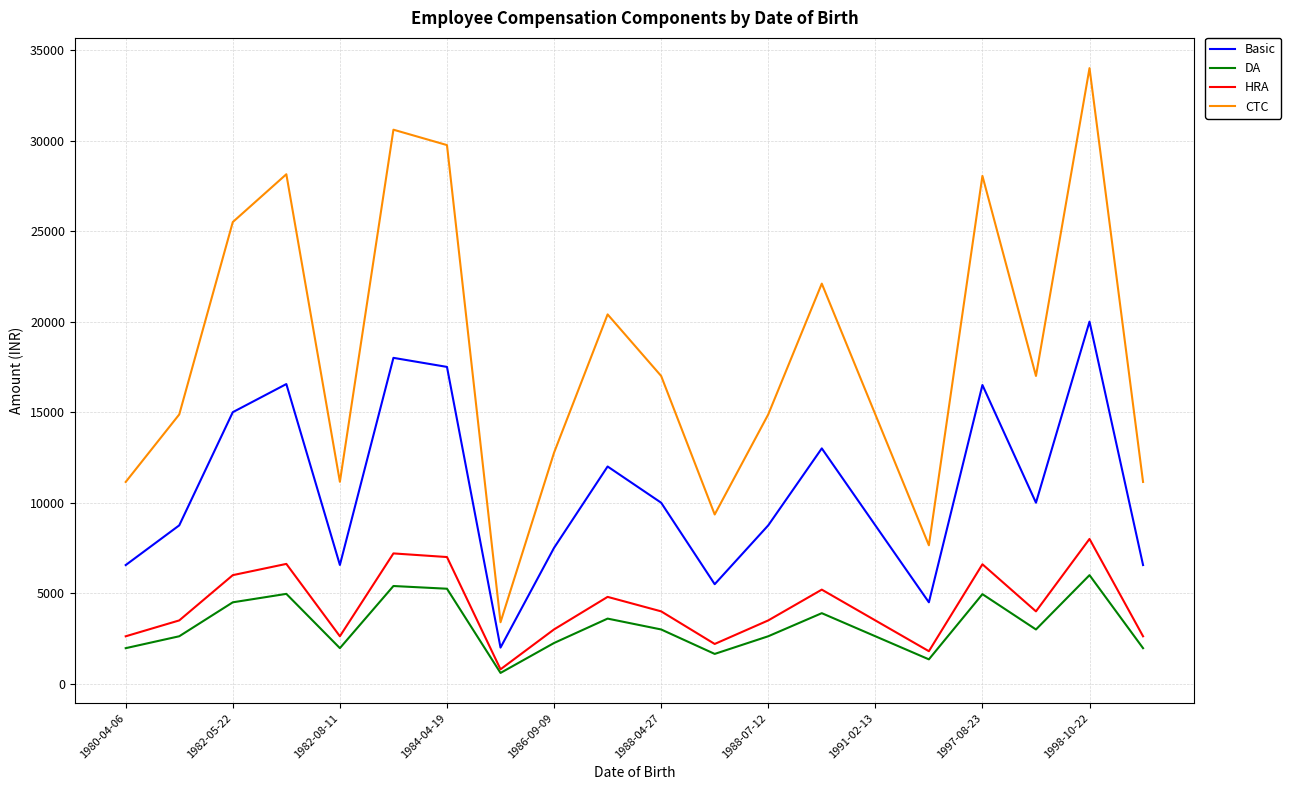

True or false: DA and Basic cross at least once.

False